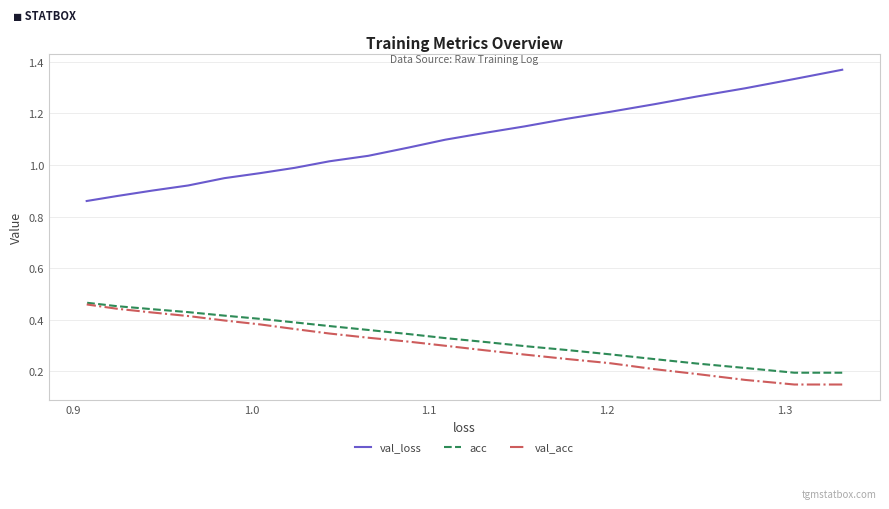

True or false: acc and val_acc cross at least once.

False